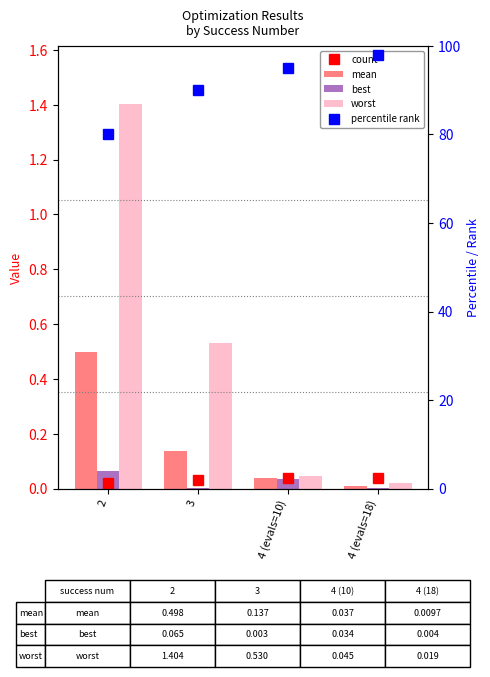

Reading left to right, list all the values displayed in this chart.

mean: 0.5	0.1	0.0	0.0
best: 0.1	0.0	0.0	0.0
worst: 1.4	0.5	0.0	0.0